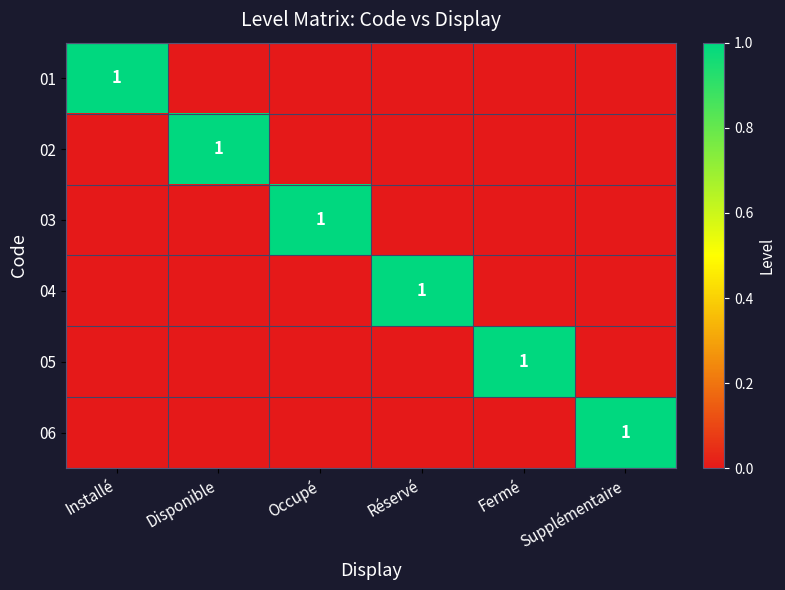

The value of 05 at Fermé is 0. True or false?

False